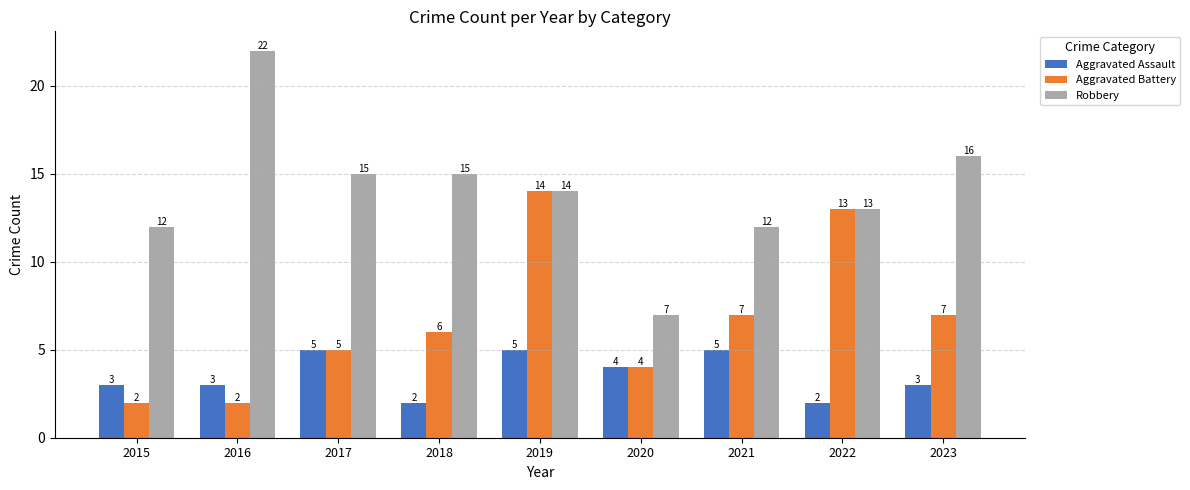

What are all the series names shown in the legend?

Aggravated Assault, Aggravated Battery, Robbery